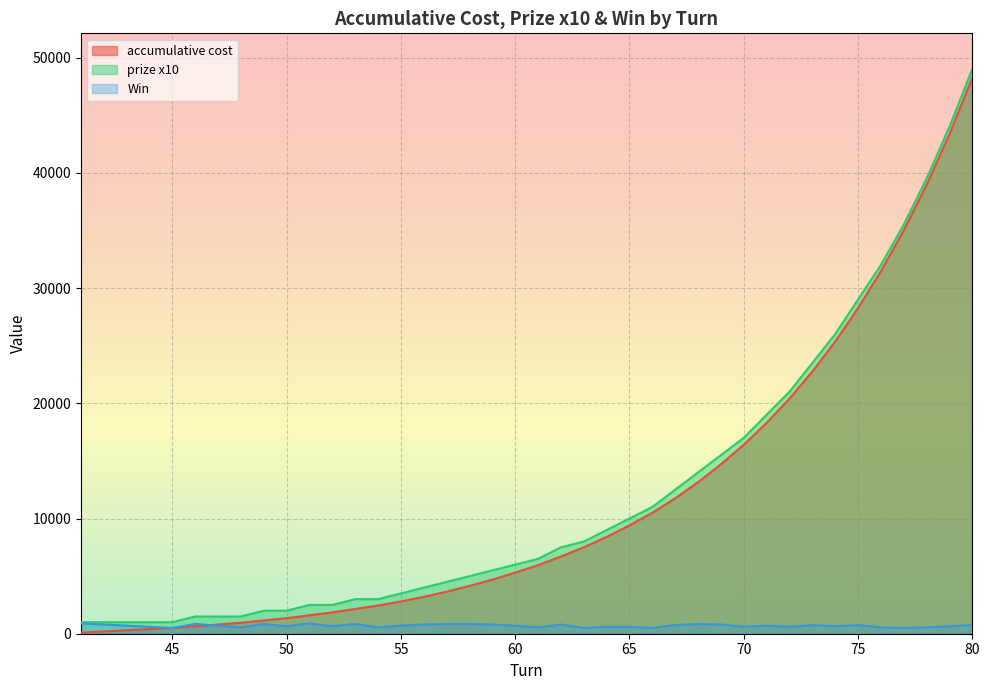

What is the sum of all Win  values?

27750